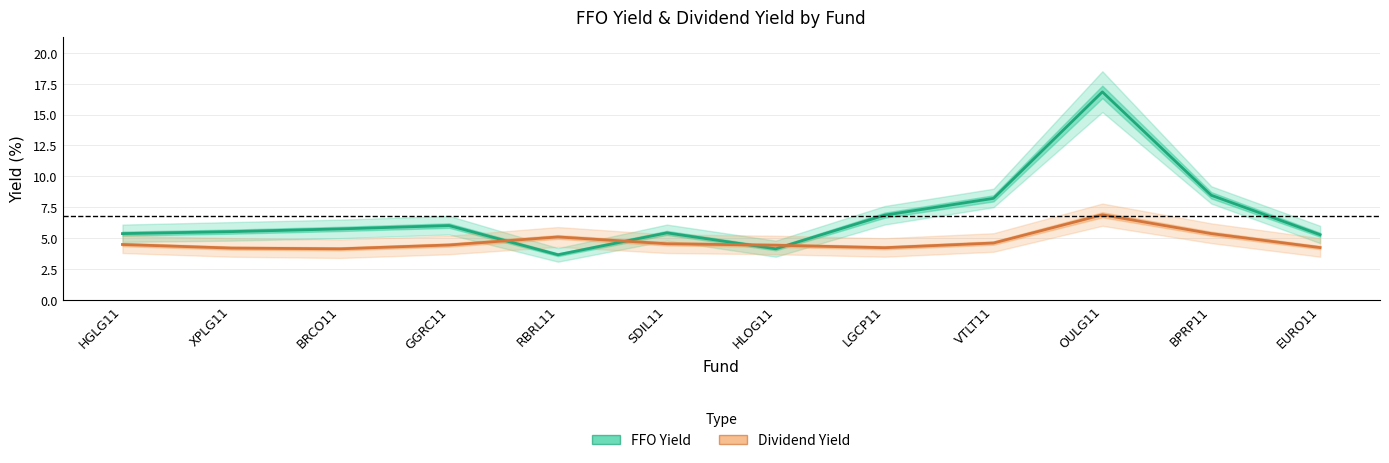

What is the total value across all series at OULG11?

23.7